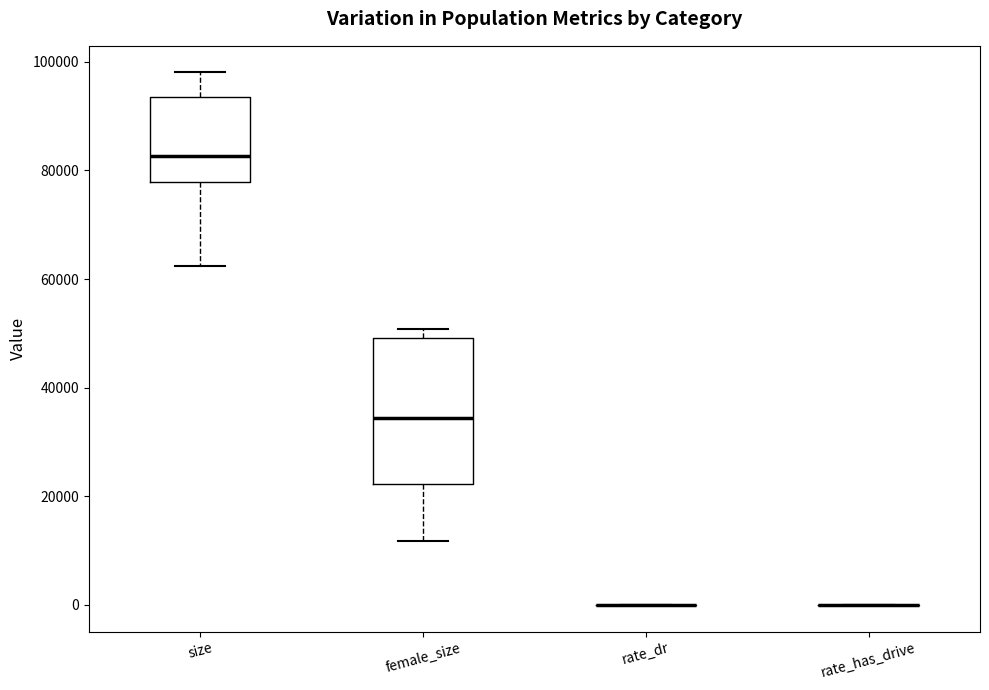

Reading left to right, read every box against the y-axis: the position of its median line, the range the box covers, and the ends of its whiskers. The values are not printed on the chart, so give them approximately, as read against the axis.

size: median 82000, box 78000 to 94000, whiskers 62000 to 98000
female_size: median 34000, box 22000 to 50000, whiskers 12000 to 50000 (just above the box's upper edge)
rate_dr: box collapsed to a line at 0, whiskers 0 to 0
rate_has_drive: box collapsed to a line at 0, whiskers 0 to 0